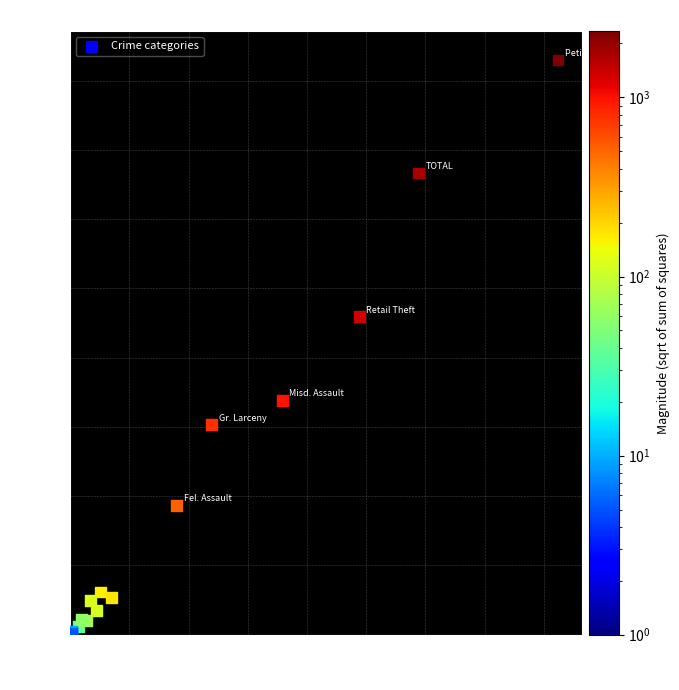

What Y value in the scatter plot is closest to 829?

918